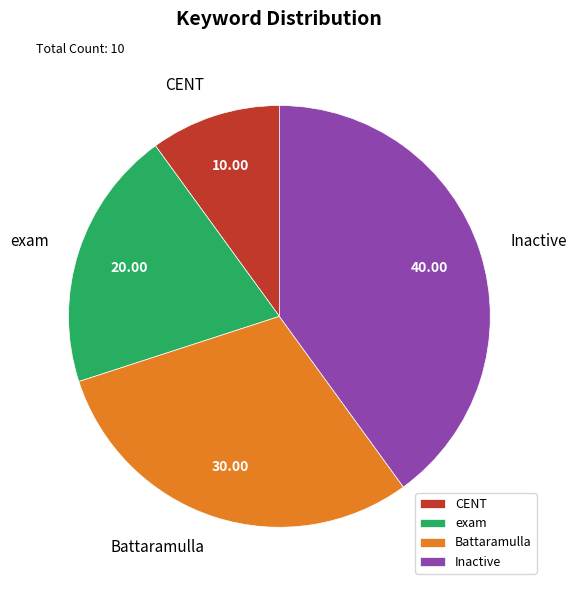

Is there any slice that represents more than half of the pie?

No